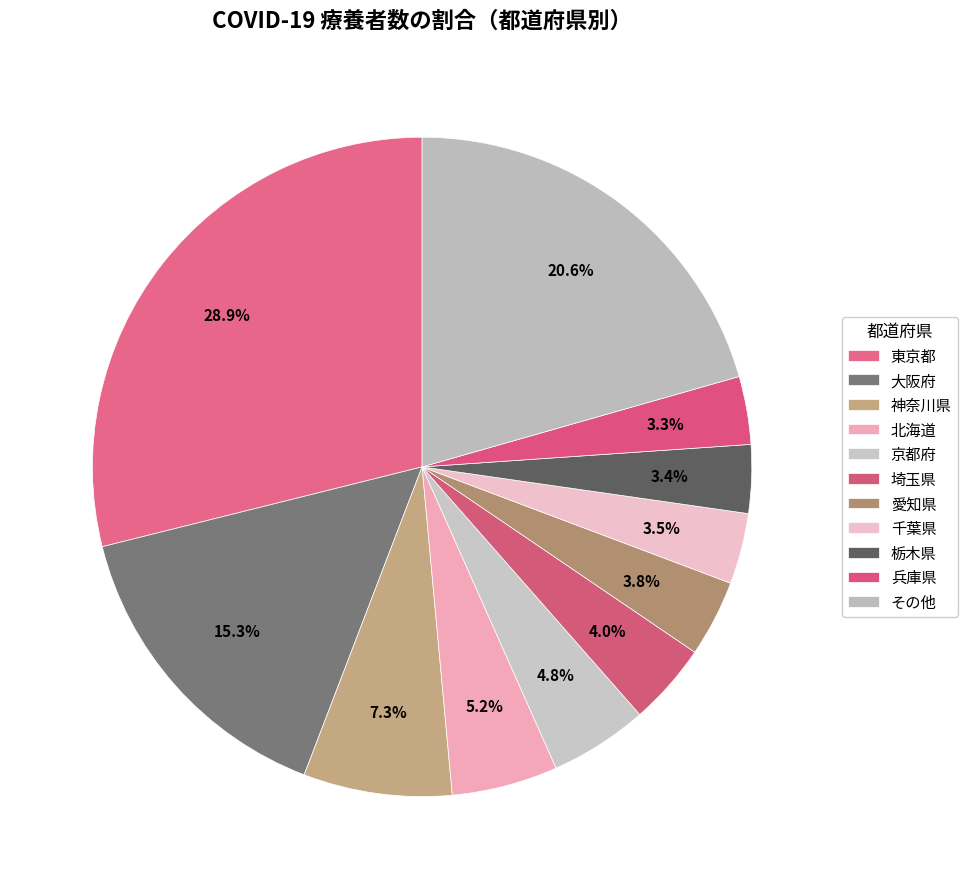

How many slices are in this pie chart?

11